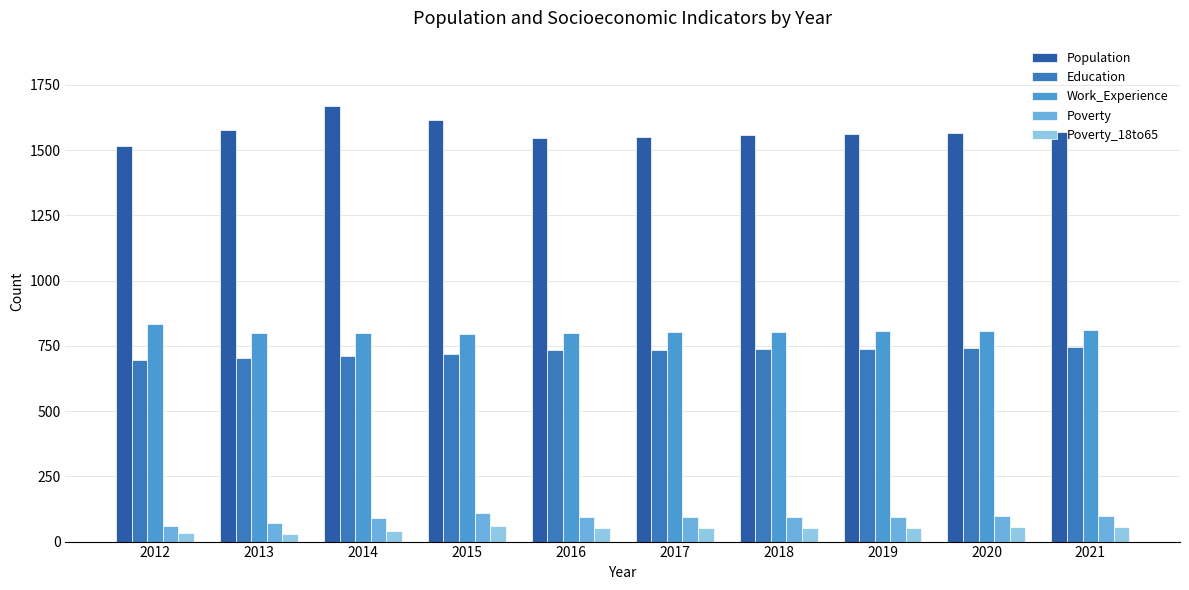

Which series has the largest total across all categories?

Population